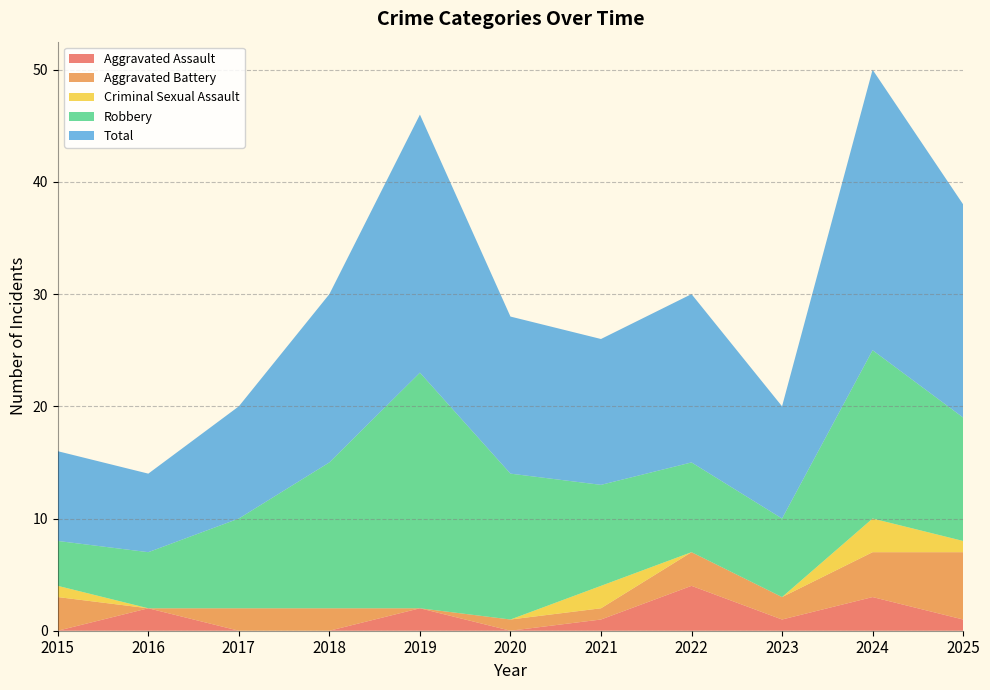

Reading left to right, what are all the values shown in this chart?

Aggravated Assault: 0	2	0	0	2	0	1	4	1	3	1
Aggravated Battery: 3	0	2	2	0	1	1	3	2	4	6
Criminal Sexual Assault: 1	0	0	0	0	0	2	0	0	3	1
Robbery: 4	5	8	13	21	13	9	8	7	15	11
Total: 8	7	10	15	23	14	13	15	10	25	19